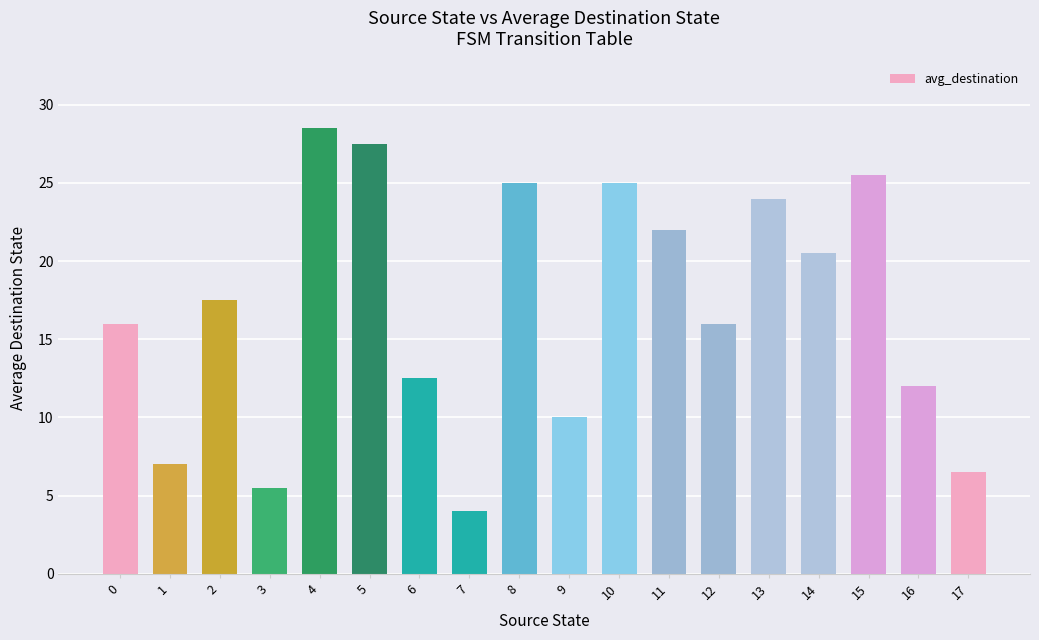

How many data points are above 17?

9